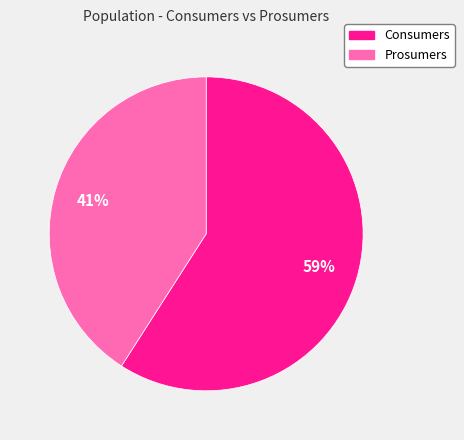

True or false: Consumers accounts for 71% of the total.

False